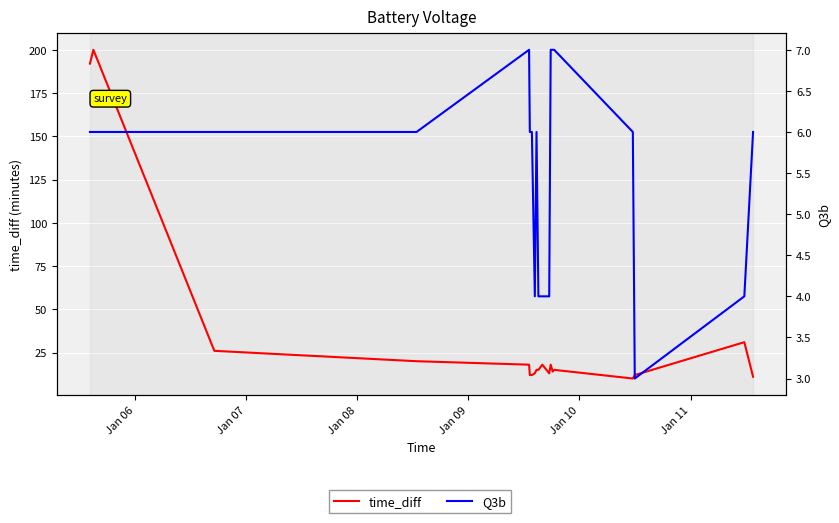

Rank the series by their maximum value, from lowest to highest.

Q3b, time_diff